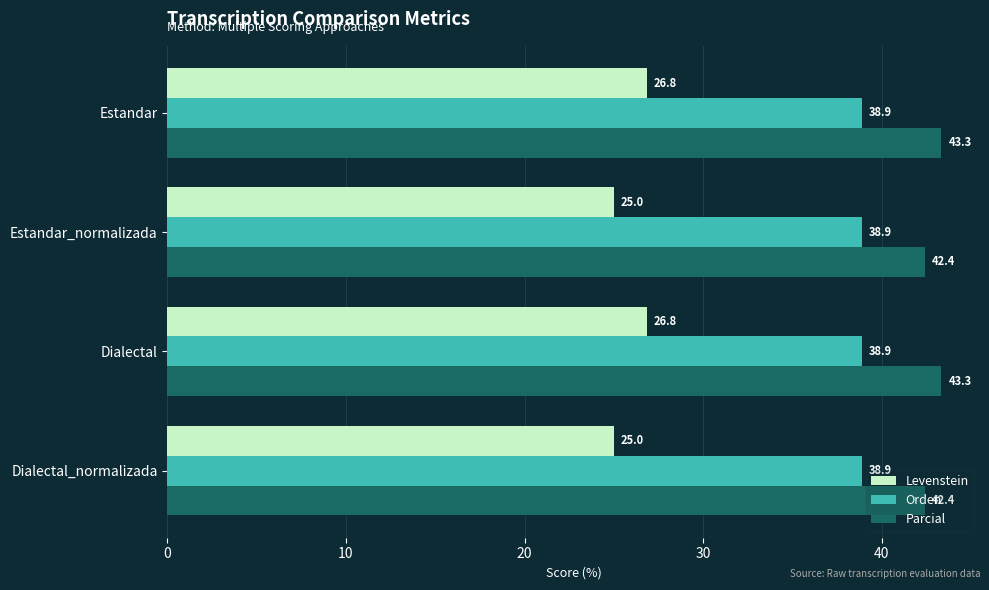

What is the greatest value displayed?

43.3